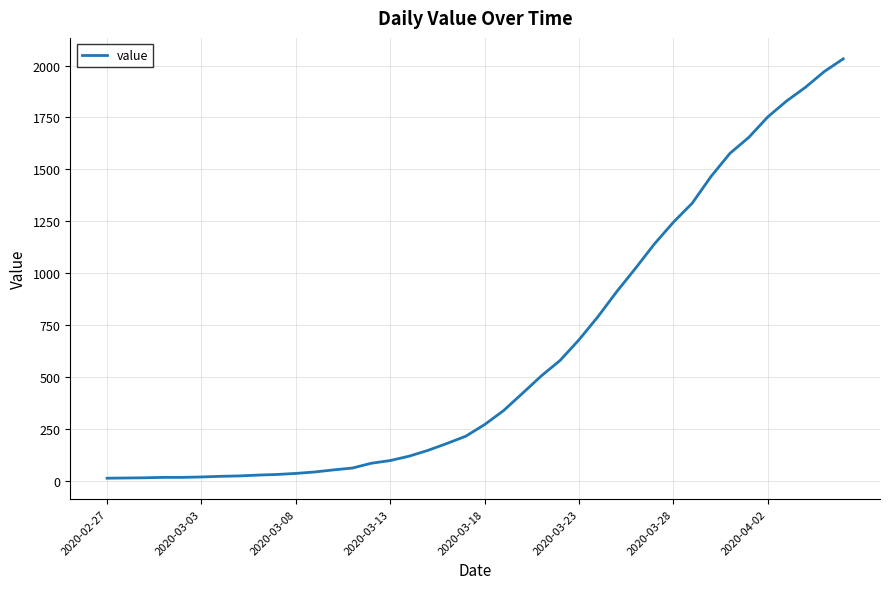

What is the difference between the maximum and minimum values?

2019